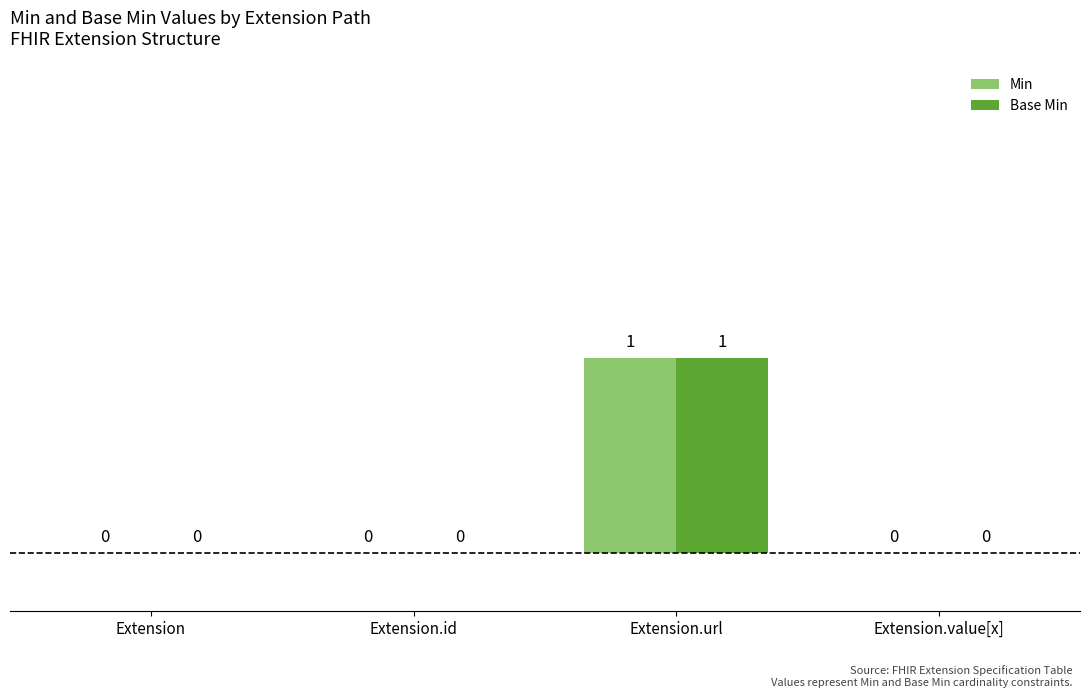

Which series has the widest spread of values?

Min